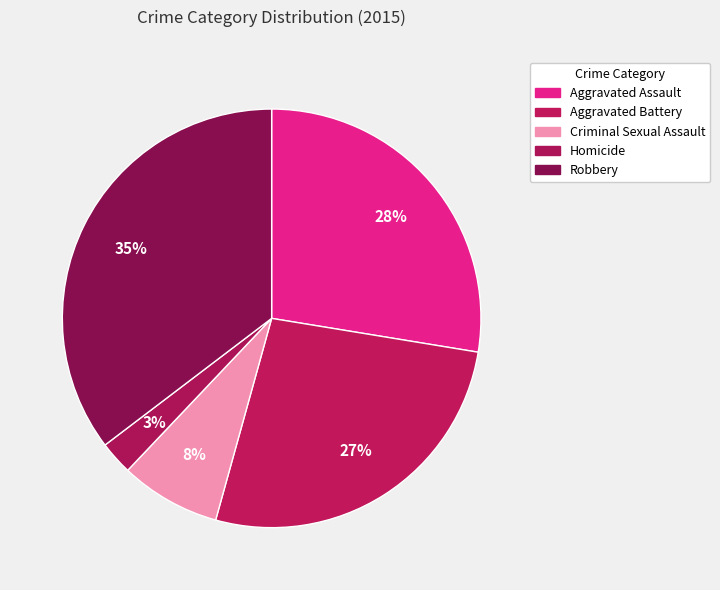

Is there any slice that represents more than half of the pie?

No